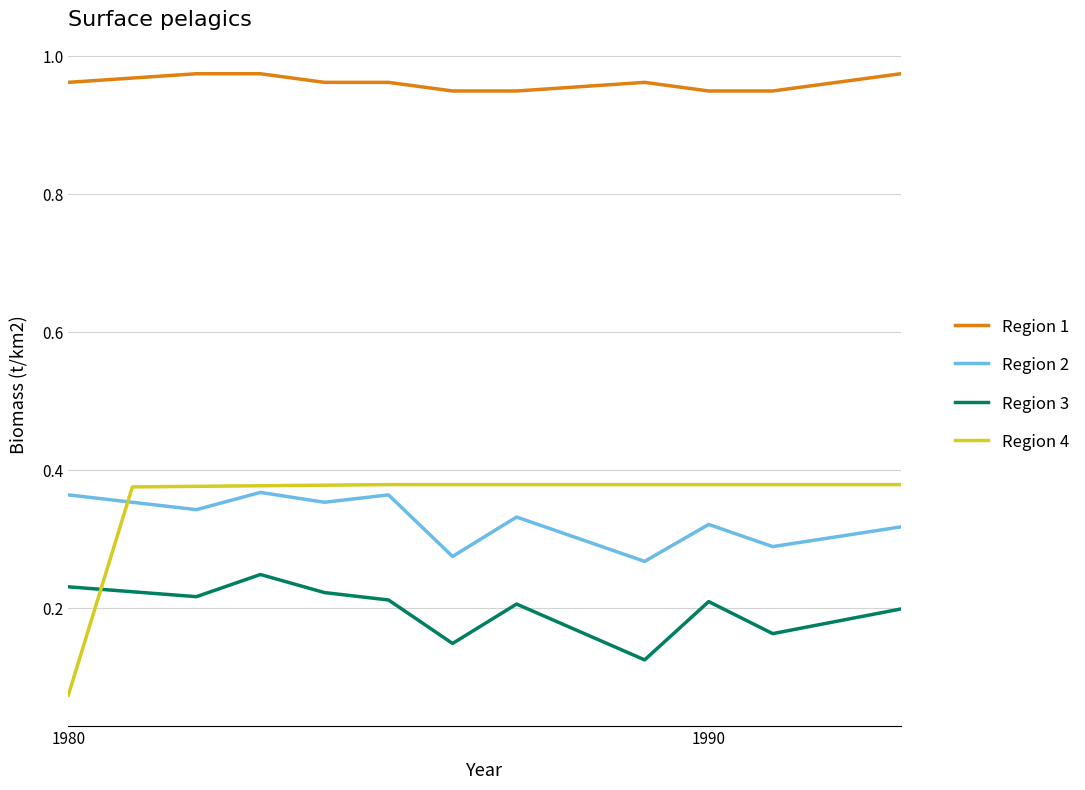

Which series has the largest total across all categories?

Region 1